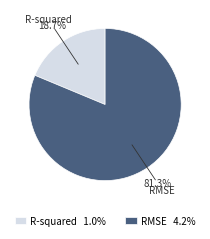

What is the smallest slice in the pie chart?

R-squared